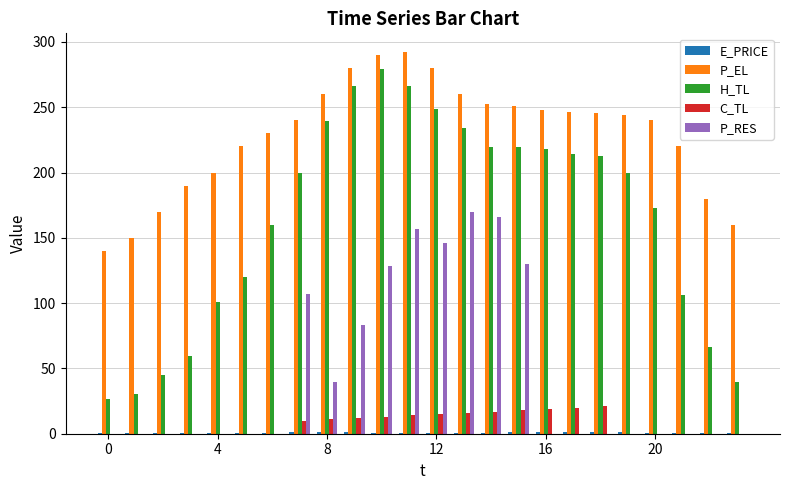

Which series has the largest total across all categories?

P_EL